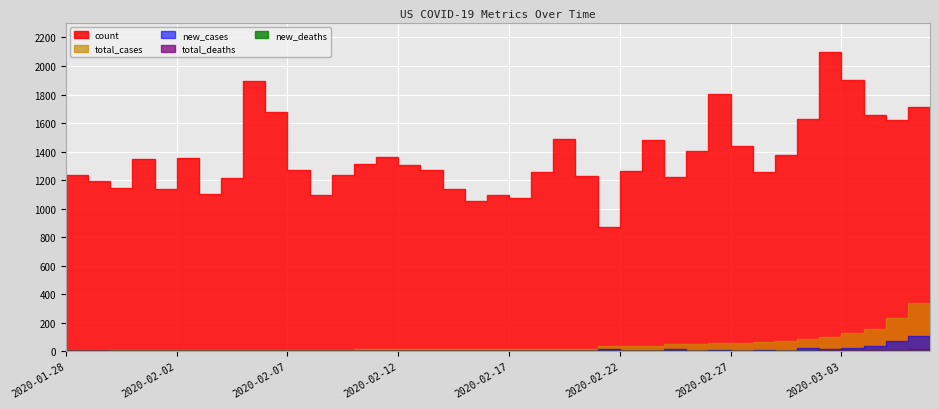

How many values in the new_cases series are below 1?

19